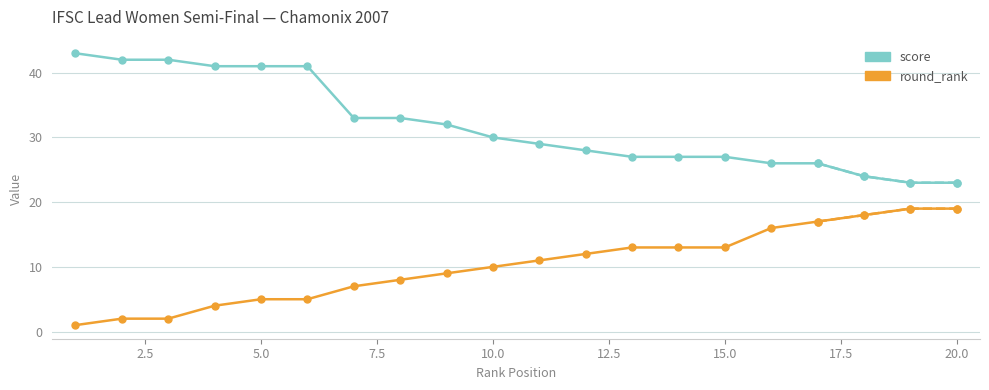

Is it true that score equals 12 at 17?

False